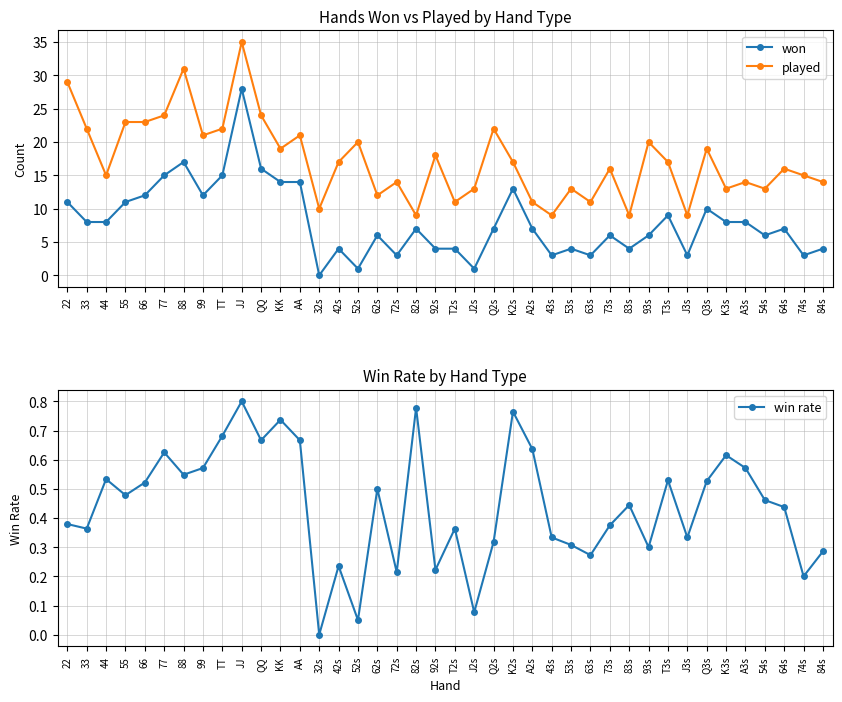

What is the total value across all series at Q3s?

29.5